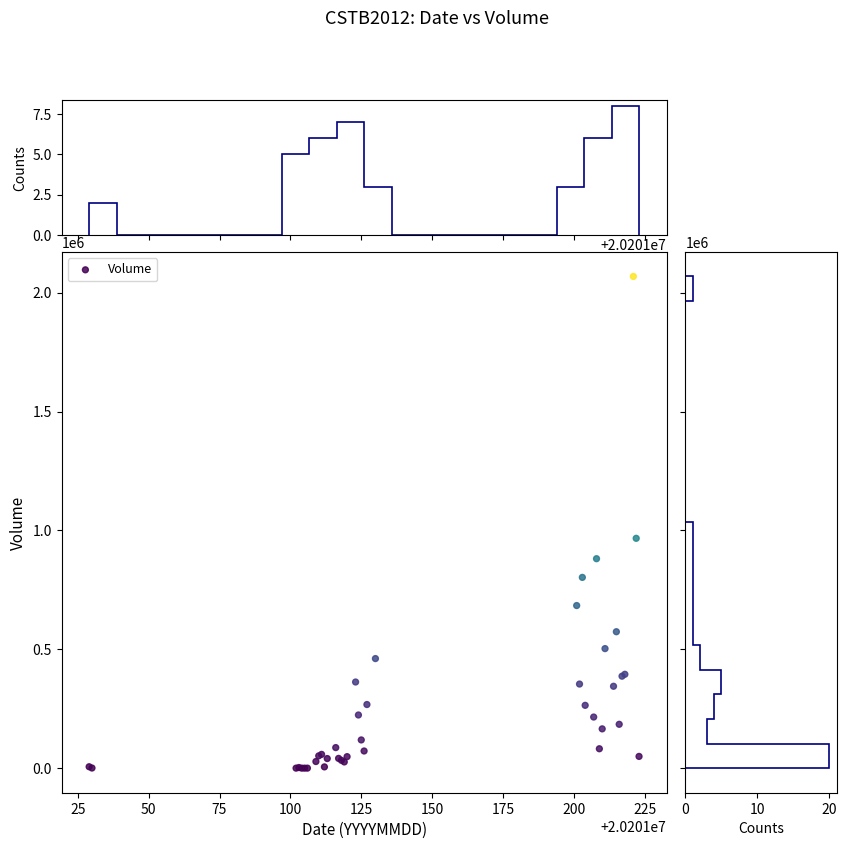

What Y value in the scatter plot is closest to 1034175?

966720